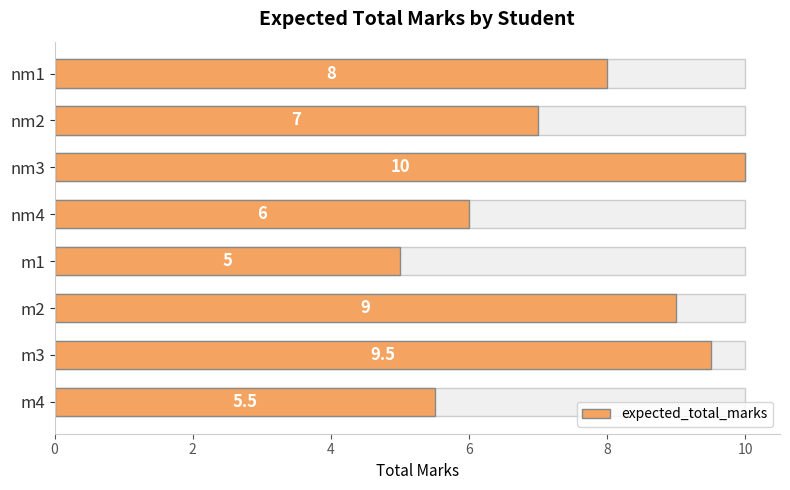

What is the average value?

7.5